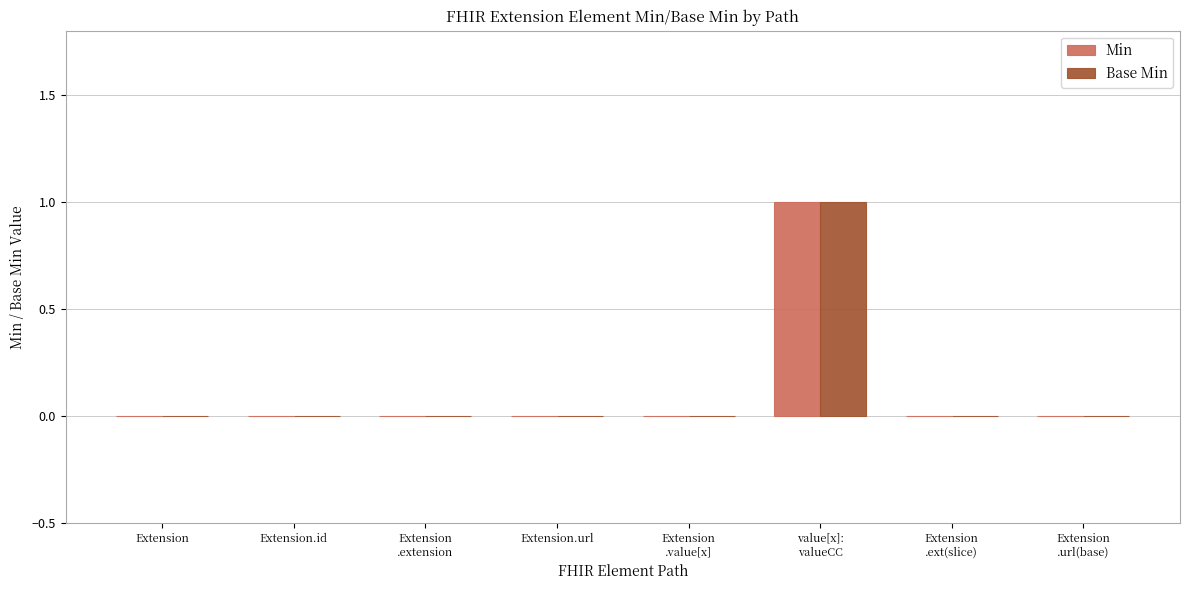

How many categories are shown in the chart?

8